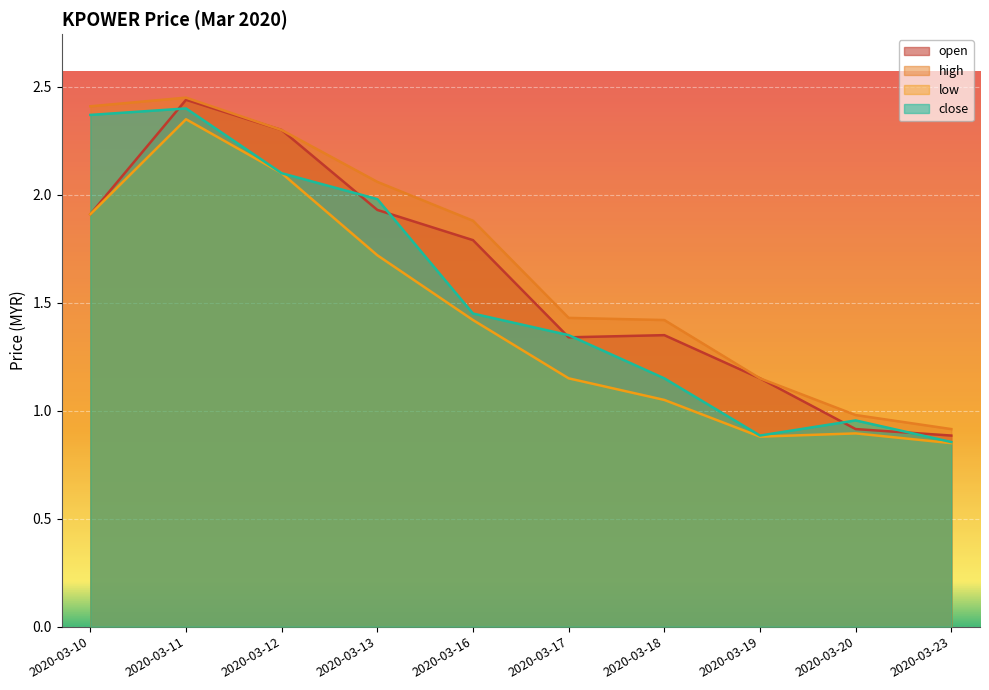

What is the value of the open point at the 3rd from the left?

2.3